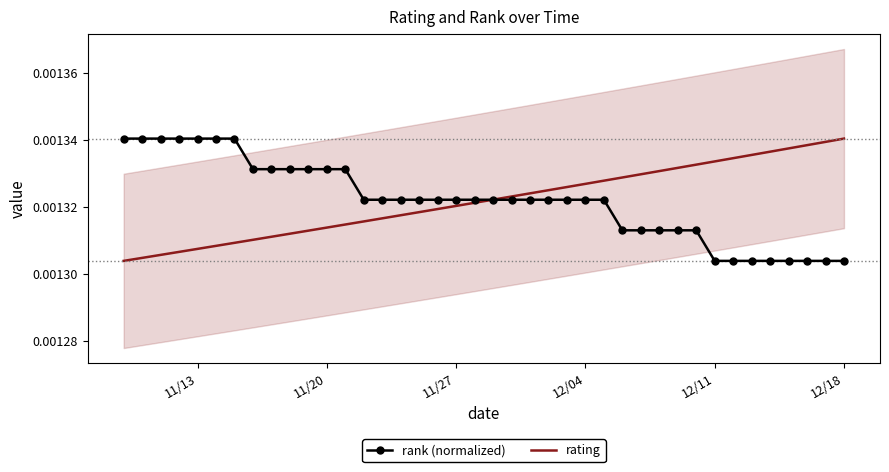

At which label does rating reach its peak?

12/18